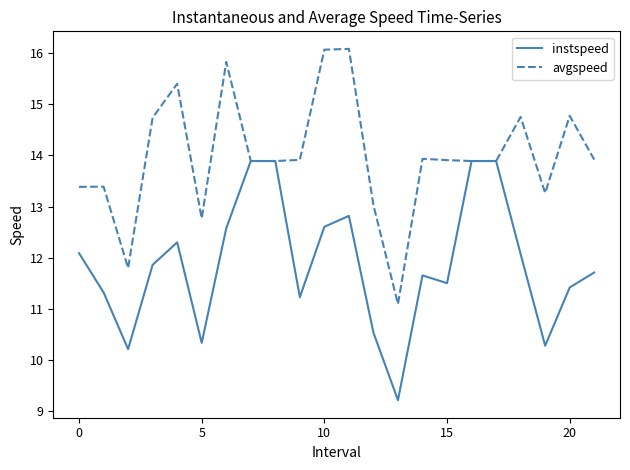

What is the minimum value shown in the chart?

9.2